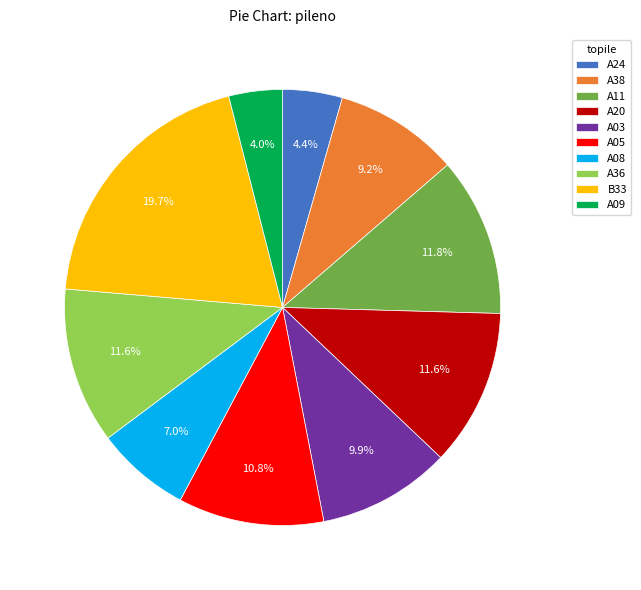

Count the number of slices in the pie.

10